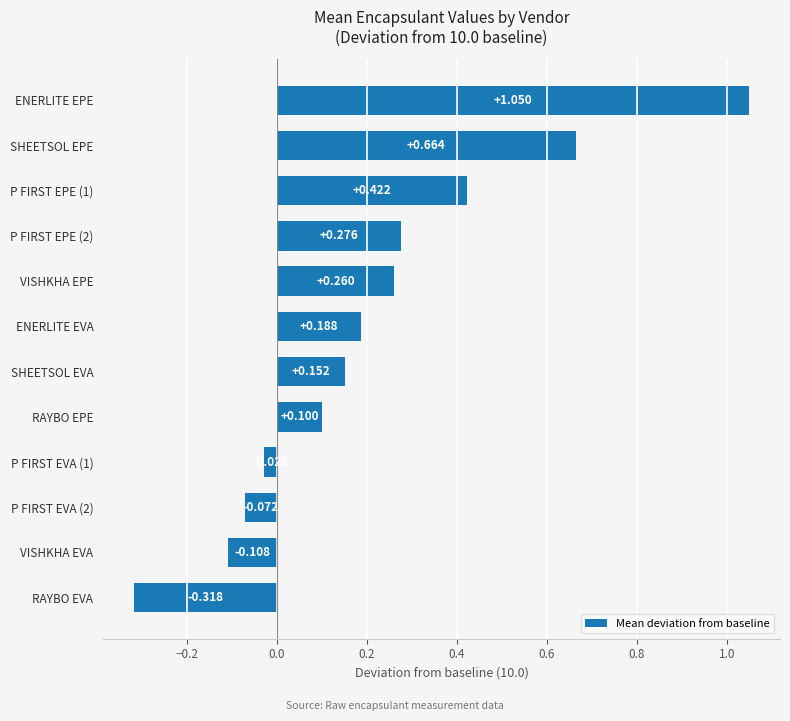

What is the difference between the maximum and minimum values?

1.4